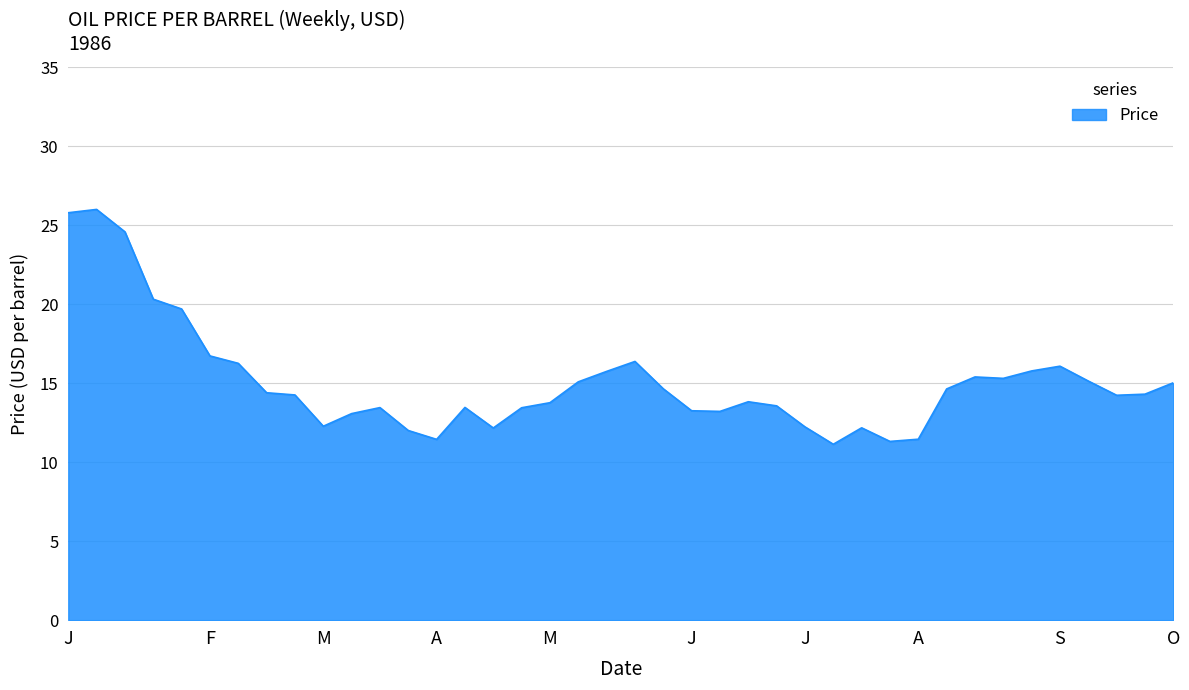

What is the minimum value shown in the chart?

11.1